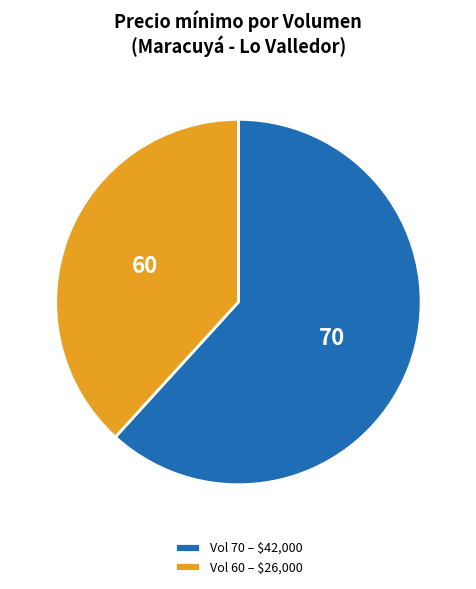

What is the smallest slice in the pie chart?

Vol 60 – $26,000